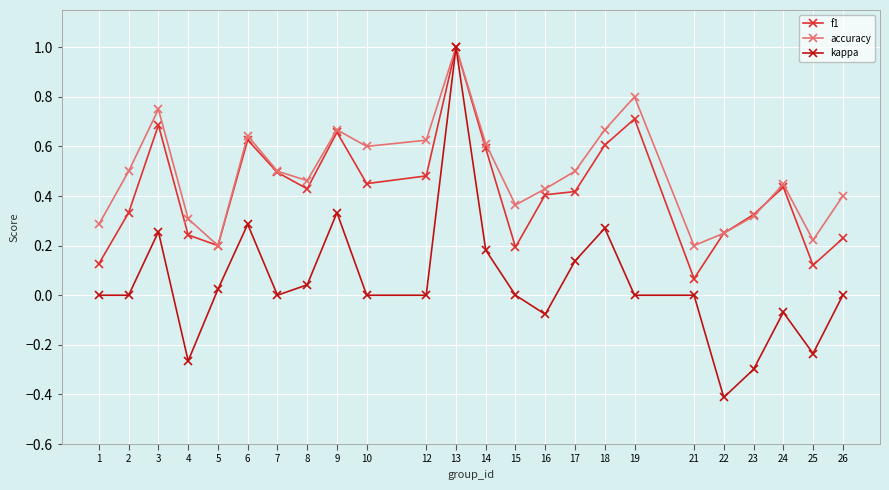

Which series changed the most between 22 and 23?

kappa